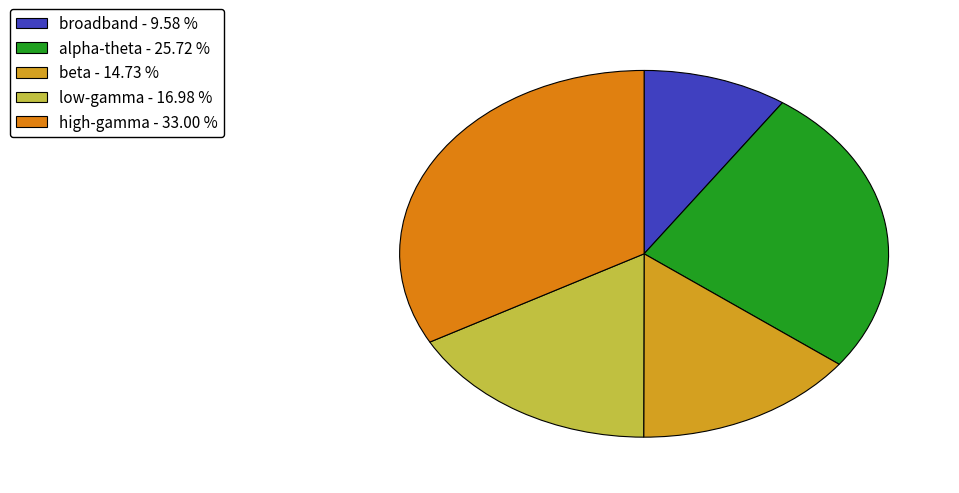

Which category has the smallest portion of the pie?

broadband